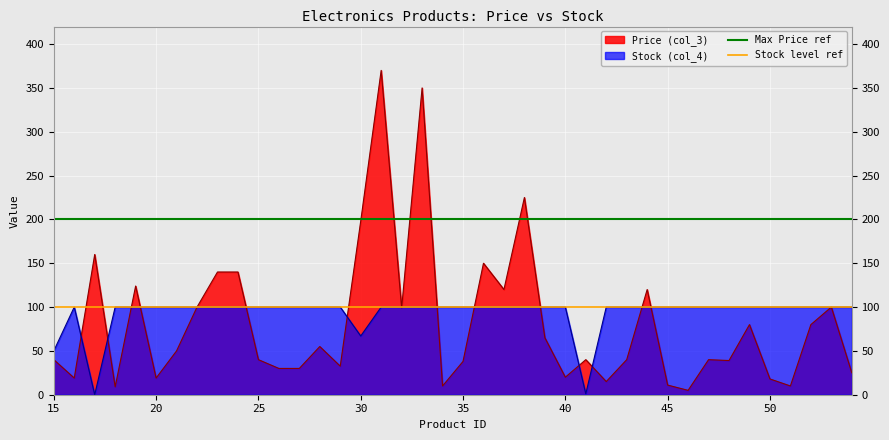

True or false: Stock level ref has a value of 100 at 15.

True